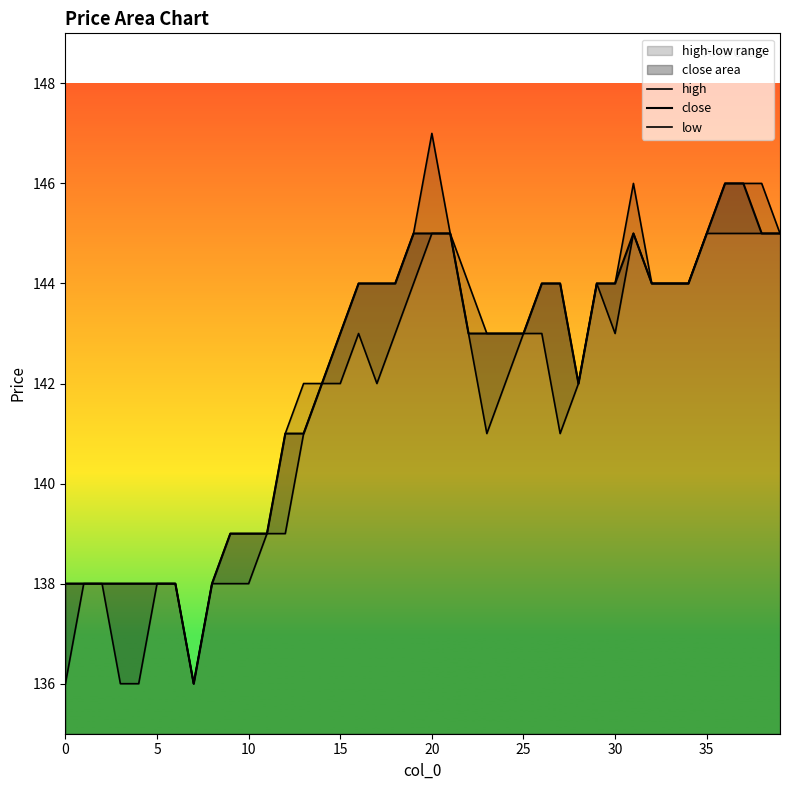

The high series shows 244 at 5. True or false?

False